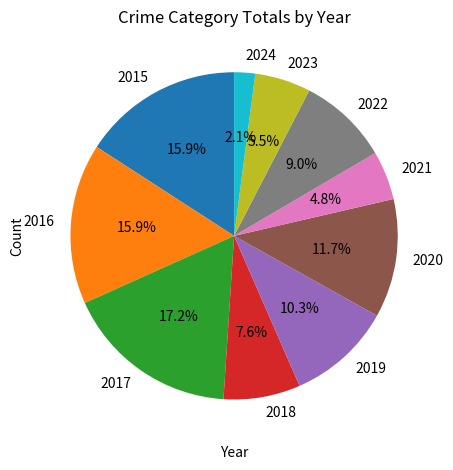

What percentage is NOT represented by 2021?

95.2%